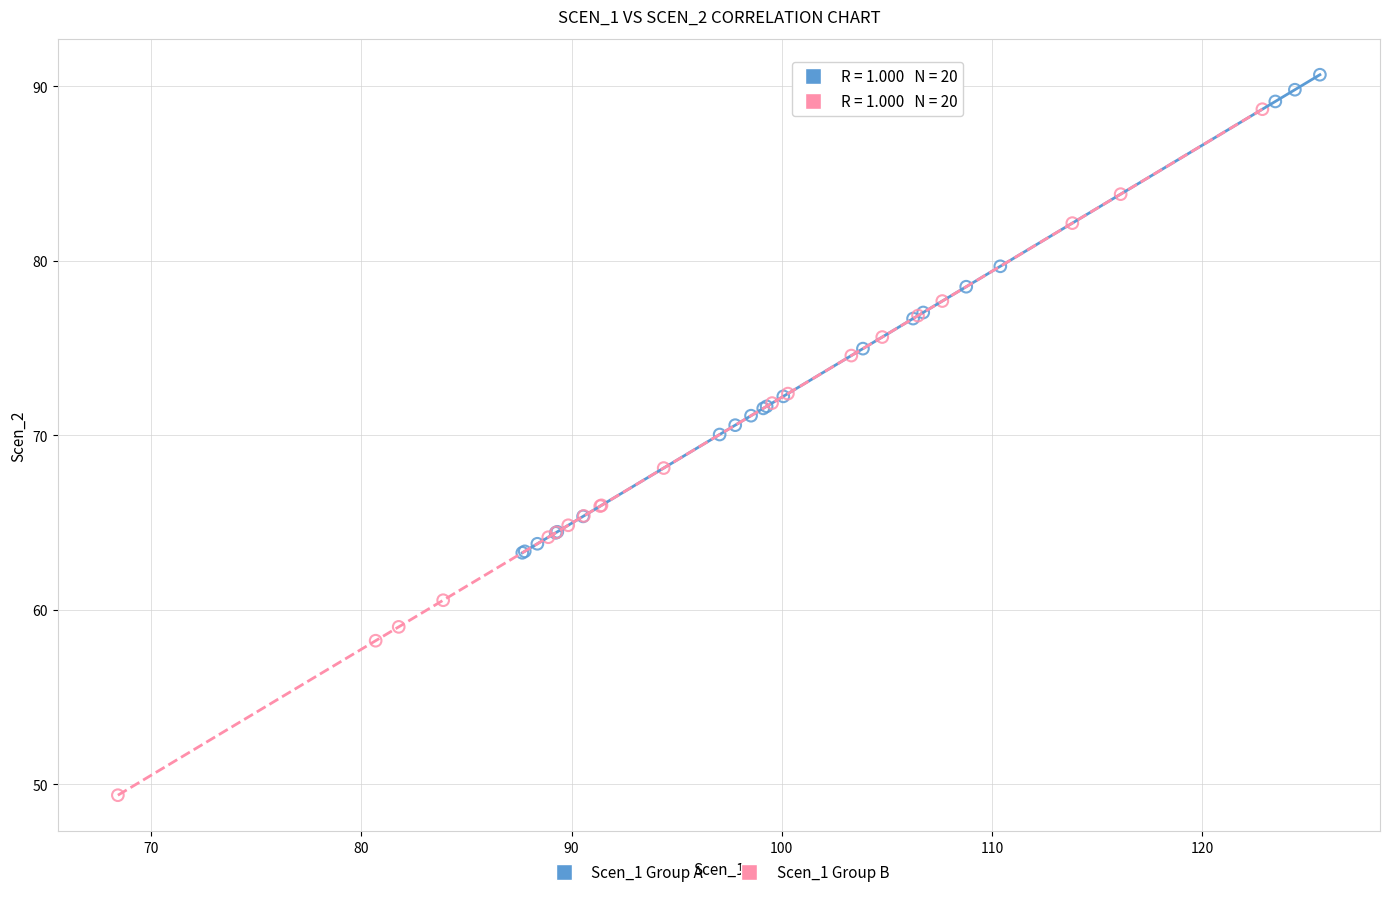

Which series contains the lowest Y value?

Scen_1 Group B